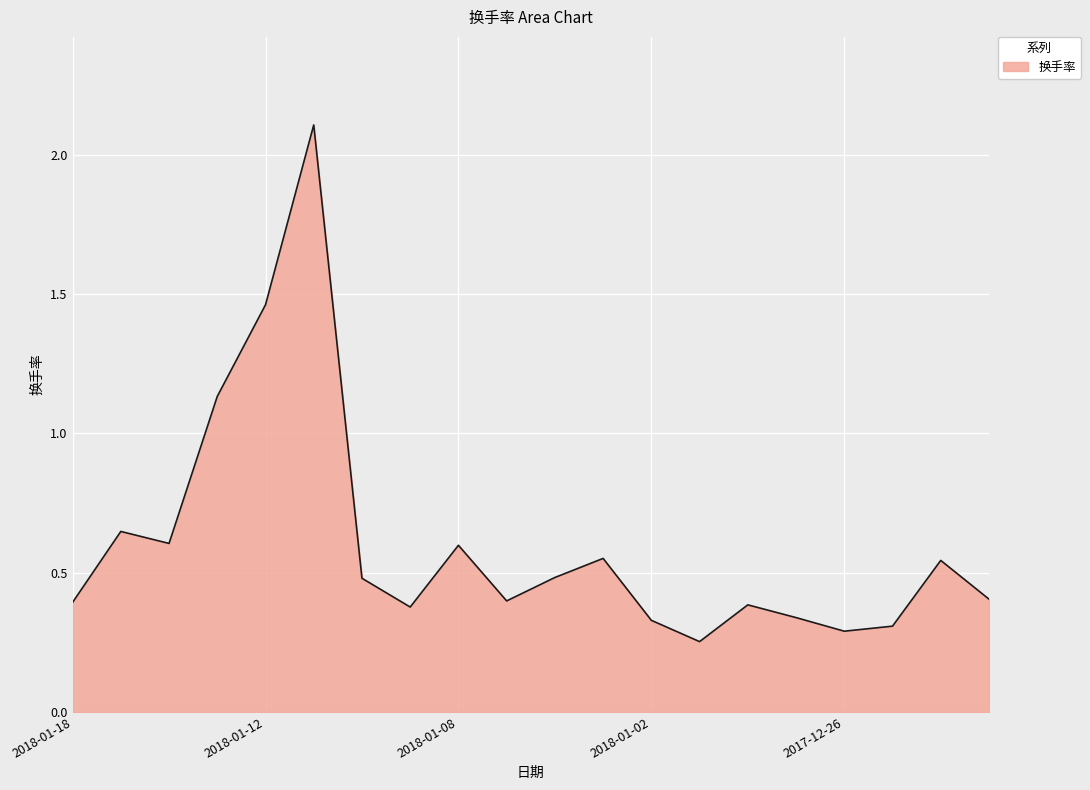

Rank the categories by value from highest to lowest.

2018-01-11, 2018-01-12, 2018-01-15, 2018-01-17, 2018-01-16, 2018-01-08, 2018-01-03, 2017-12-22, 2018-01-04, 2018-01-10, 2017-12-21, 2018-01-05, 2018-01-18, 2017-12-28, 2018-01-09, 2017-12-27, 2018-01-02, 2017-12-25, 2017-12-26, 2017-12-29